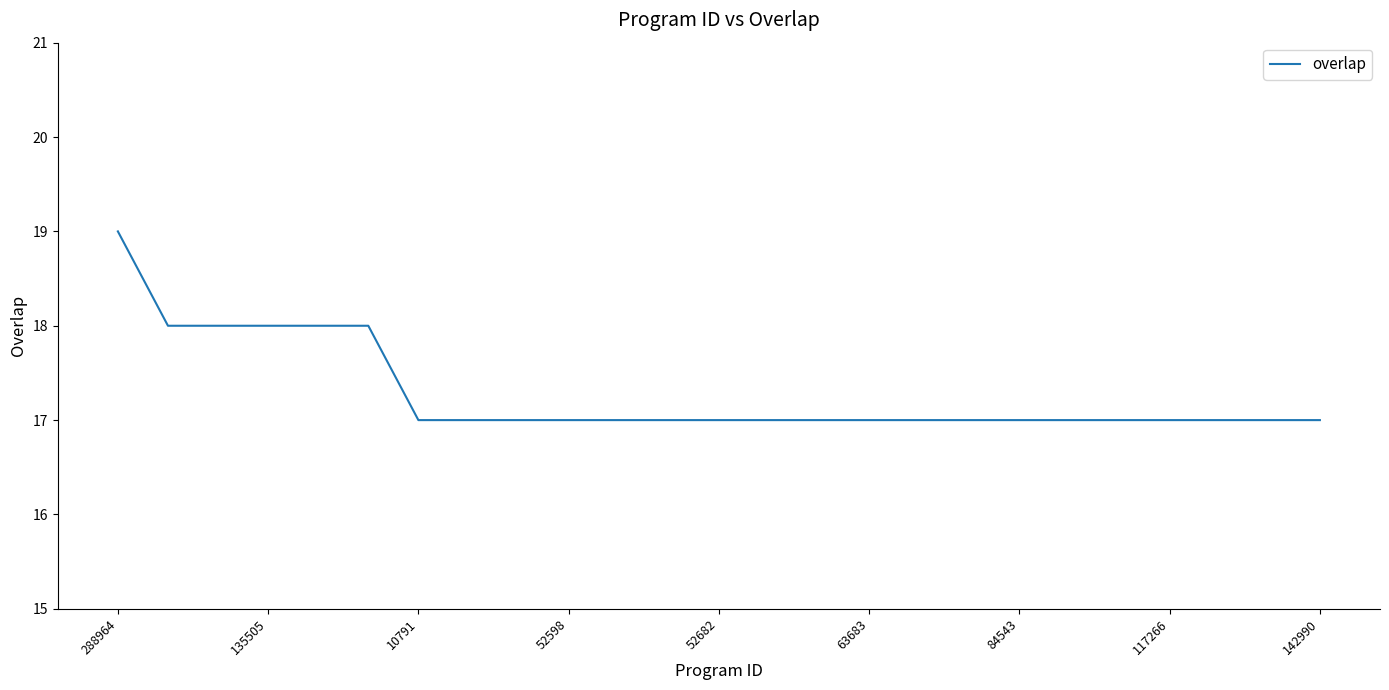

What is the greatest value displayed?

19